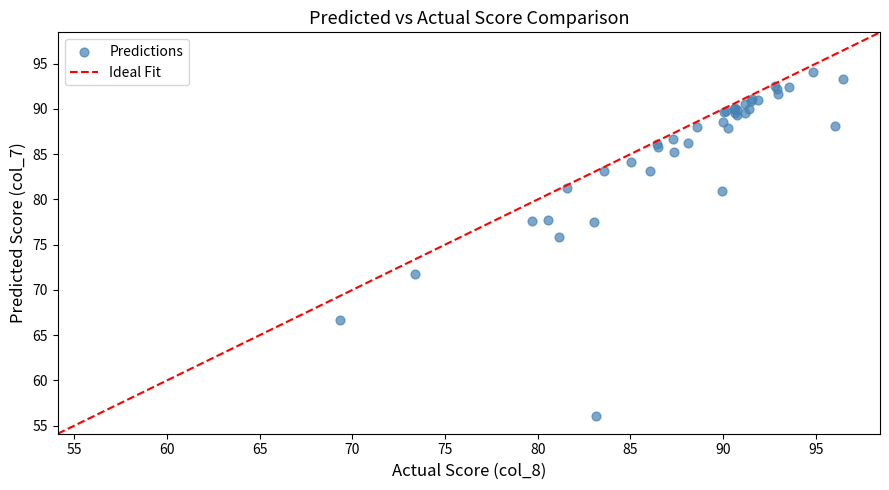

What Y value in the scatter plot is closest to 75?

75.8